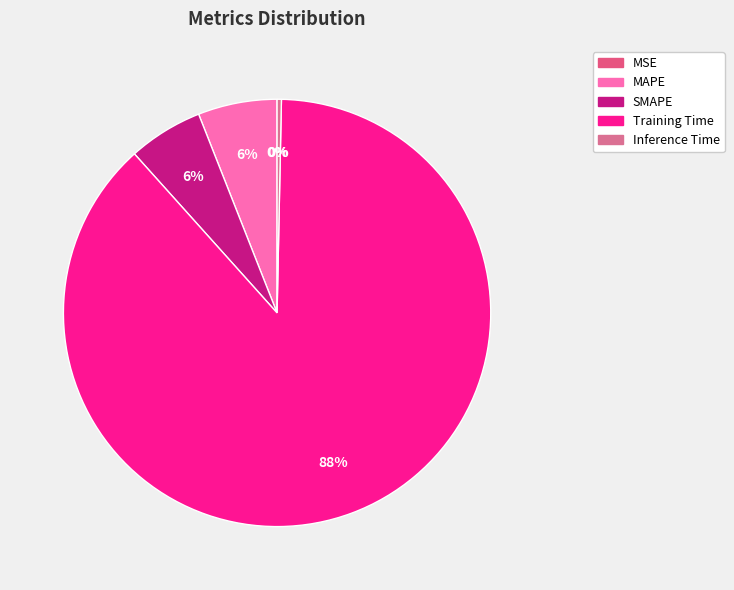

Rank the categories by value from lowest to highest.

MSE, Inference Time, SMAPE, MAPE, Training Time